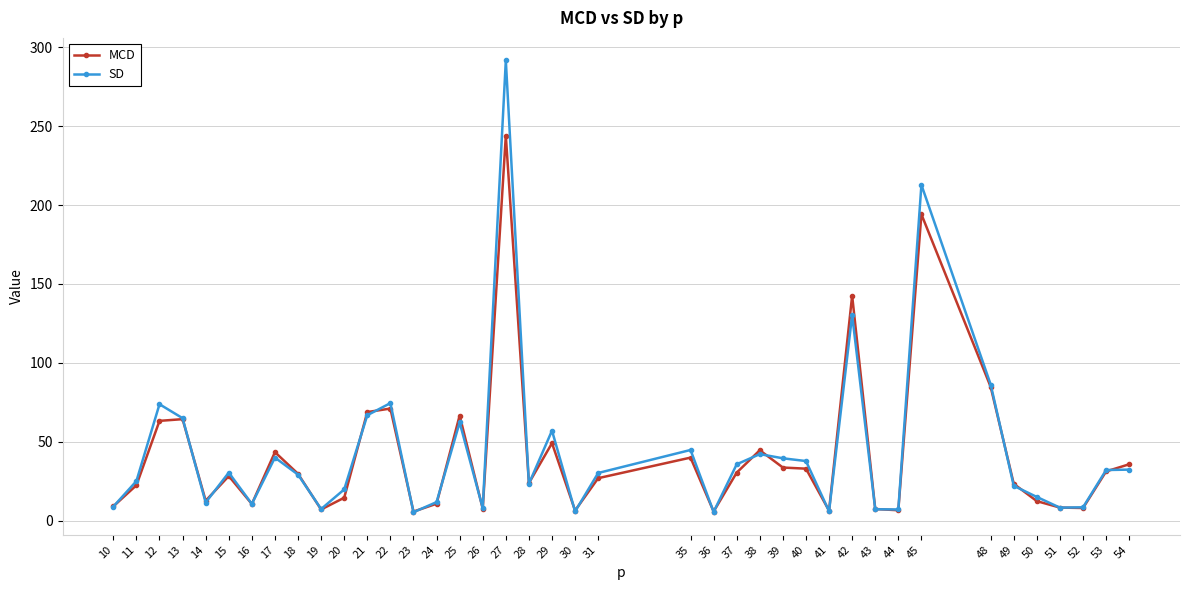

The SD series shows 10.8 at 16. True or false?

True